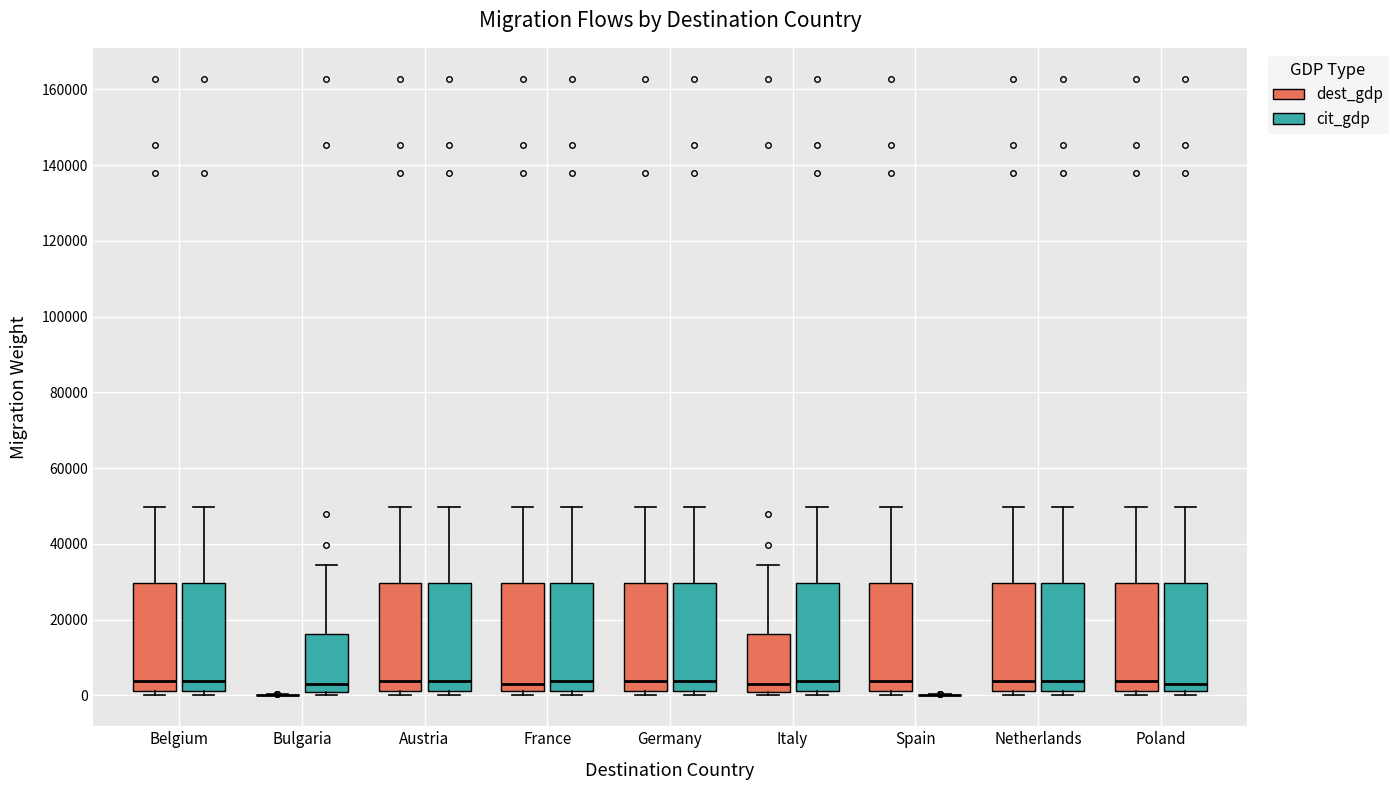

Reading left to right, read every box against the y-axis: the position of its median line, the range the box covers, and the ends of its whiskers. The values are not printed on the chart, so give them approximately, as read against the axis.

Belgium (dest_gdp): median 4000, box 2000 to 30000, whiskers 0 to 50000
Belgium (cit_gdp): median 4000, box 2000 to 30000, whiskers 0 to 50000
Bulgaria (dest_gdp): box collapsed to a line at 0, whiskers 0 to 0
Bulgaria (cit_gdp): median 4000, box 0 to 16000, whiskers 0 (just below the box's lower edge) to 34000
Austria (dest_gdp): median 4000, box 2000 to 30000, whiskers 0 to 50000
Austria (cit_gdp): median 4000, box 2000 to 30000, whiskers 0 to 50000
France (dest_gdp): median 4000, box 2000 to 30000, whiskers 0 to 50000
France (cit_gdp): median 4000, box 2000 to 30000, whiskers 0 to 50000
Germany (dest_gdp): median 4000, box 2000 to 30000, whiskers 0 to 50000
Germany (cit_gdp): median 4000, box 2000 to 30000, whiskers 0 to 50000
Italy (dest_gdp): median 4000, box 0 to 16000, whiskers 0 (just below the box's lower edge) to 34000
Italy (cit_gdp): median 4000, box 2000 to 30000, whiskers 0 to 50000
Spain (dest_gdp): median 4000, box 2000 to 30000, whiskers 0 to 50000
Spain (cit_gdp): box collapsed to a line at 0, whiskers 0 to 0
Netherlands (dest_gdp): median 4000, box 2000 to 30000, whiskers 0 to 50000
Netherlands (cit_gdp): median 4000, box 2000 to 30000, whiskers 0 to 50000
Poland (dest_gdp): median 4000, box 2000 to 30000, whiskers 0 to 50000
Poland (cit_gdp): median 4000, box 2000 to 30000, whiskers 0 to 50000